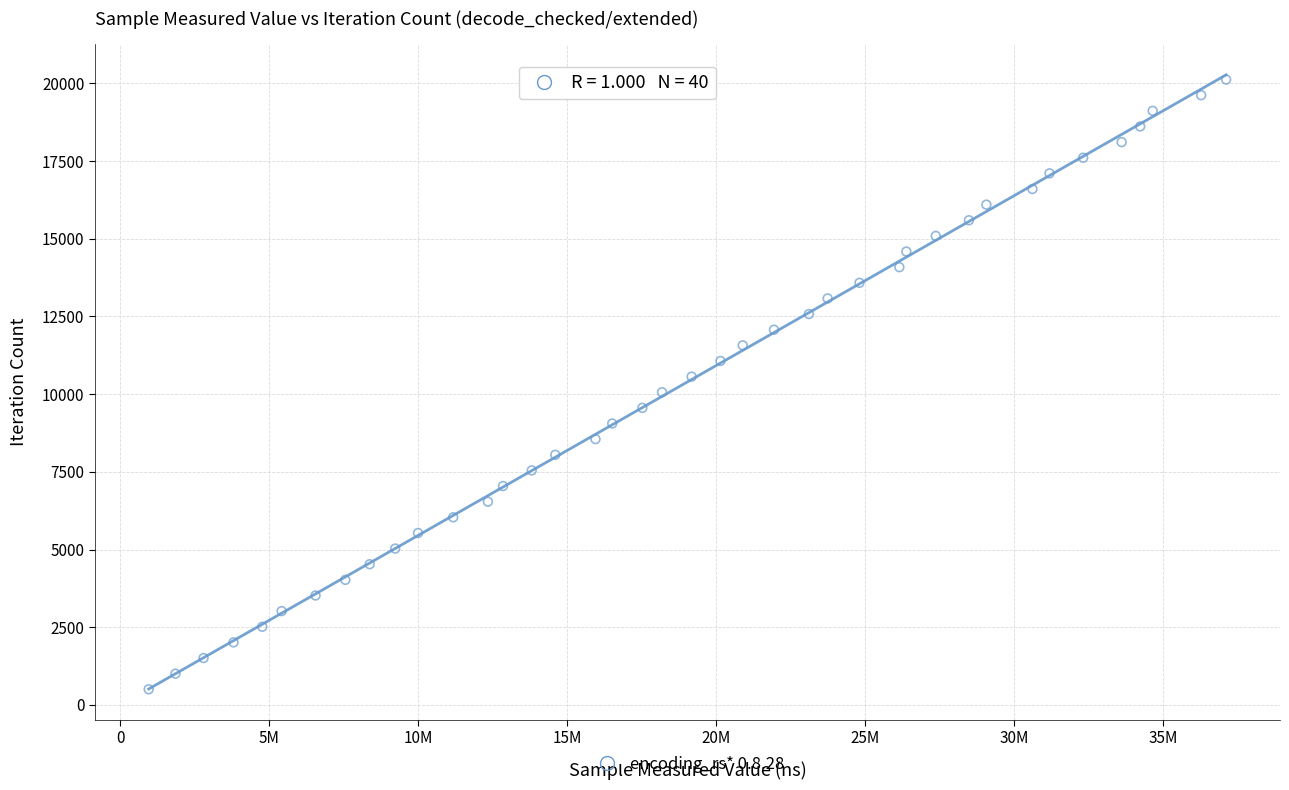

What is the range of Y values (max minus min)?

19617